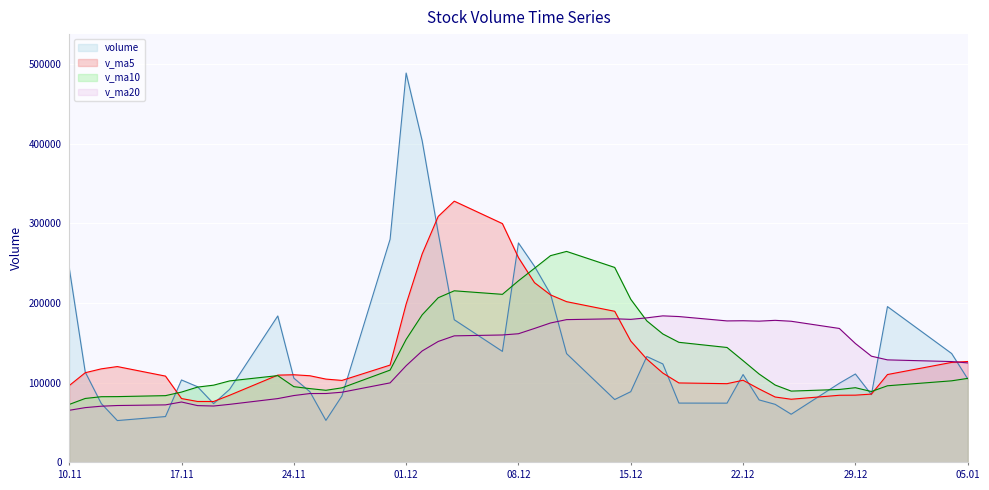

Which series has the largest range (max minus min)?

volume